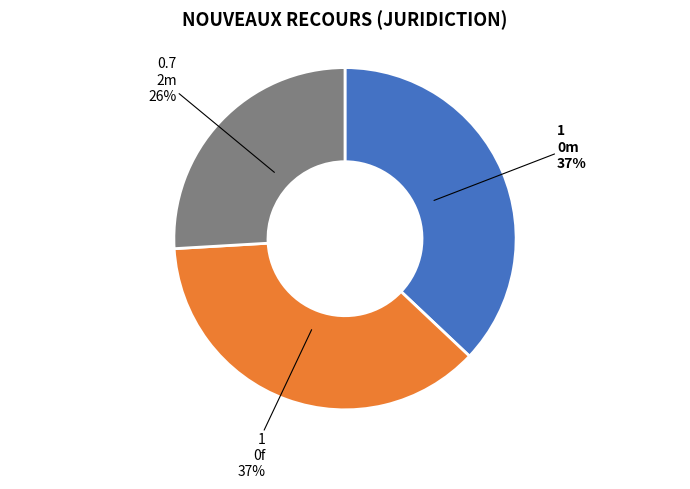

Does any single category account for the majority?

No